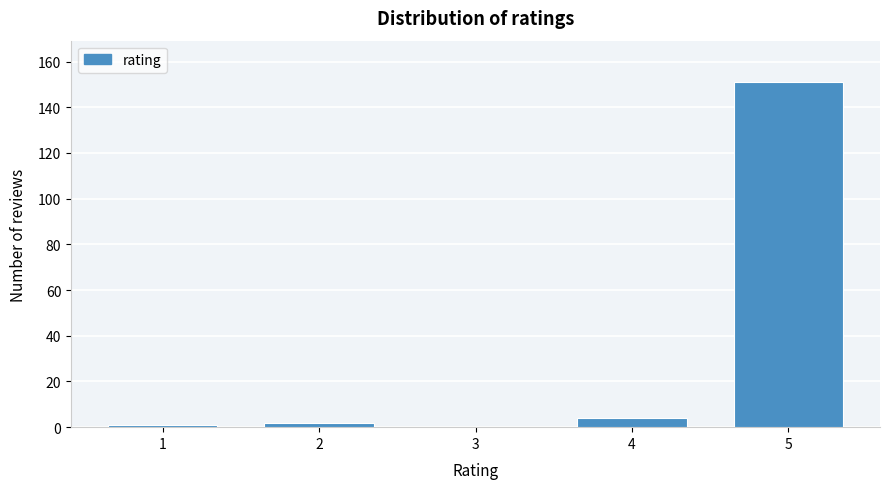

Which range on the x-axis has the tallest bar?

4.5 to 5.5